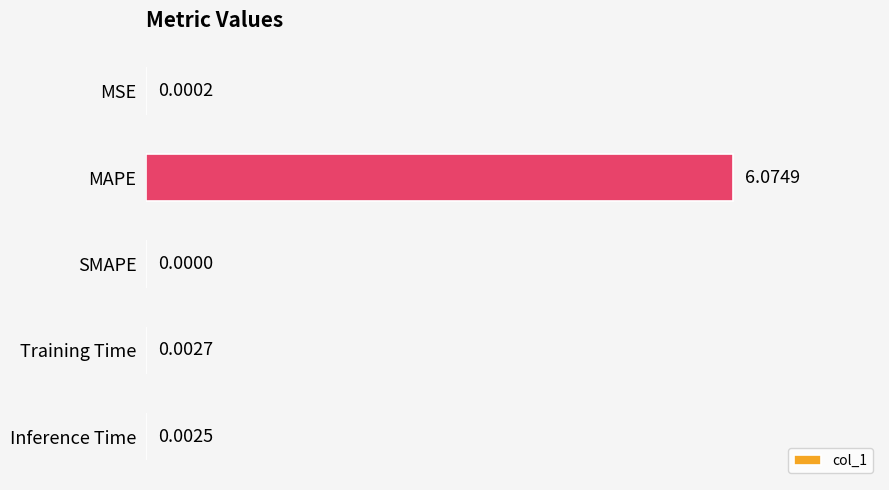

What is the sum of all values?

6.1